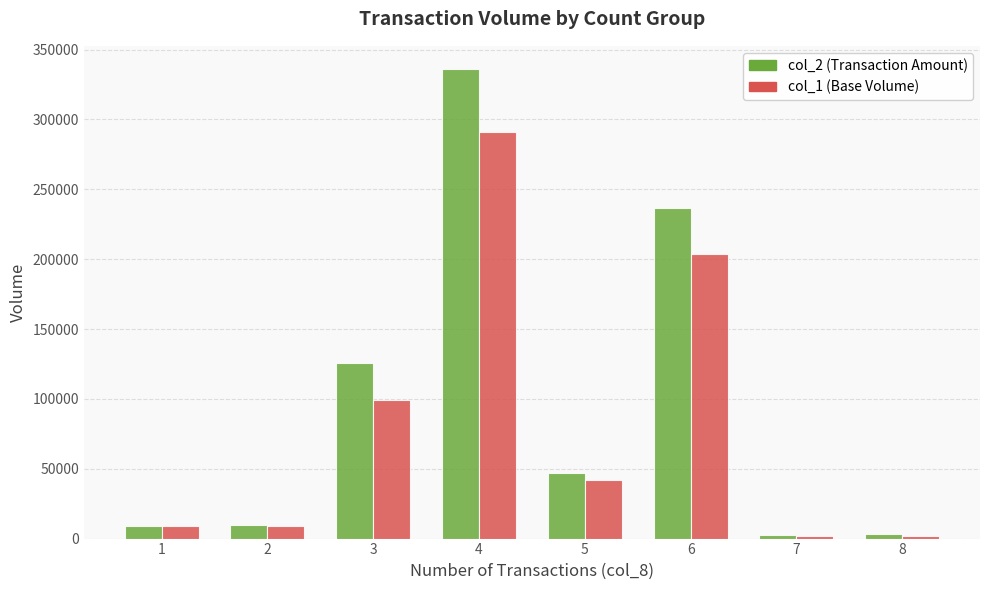

Count the number of categories in the chart.

8